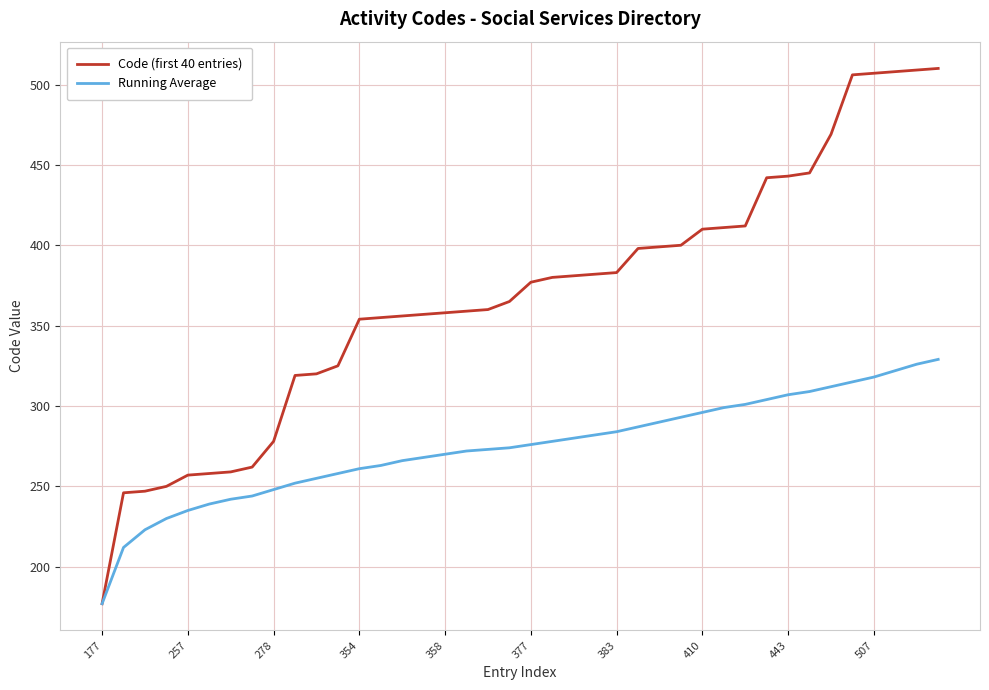

List the series in order of their overall mean, highest first.

Code (first 40 entries), Running Average